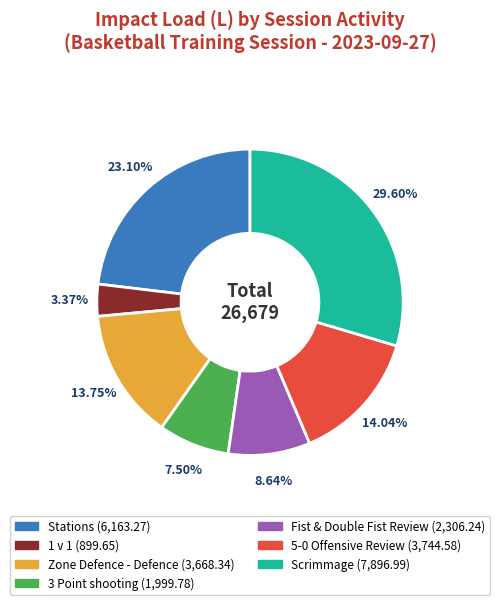

To the nearest percent, what is the difference between the largest and smallest slice percentages?

26%